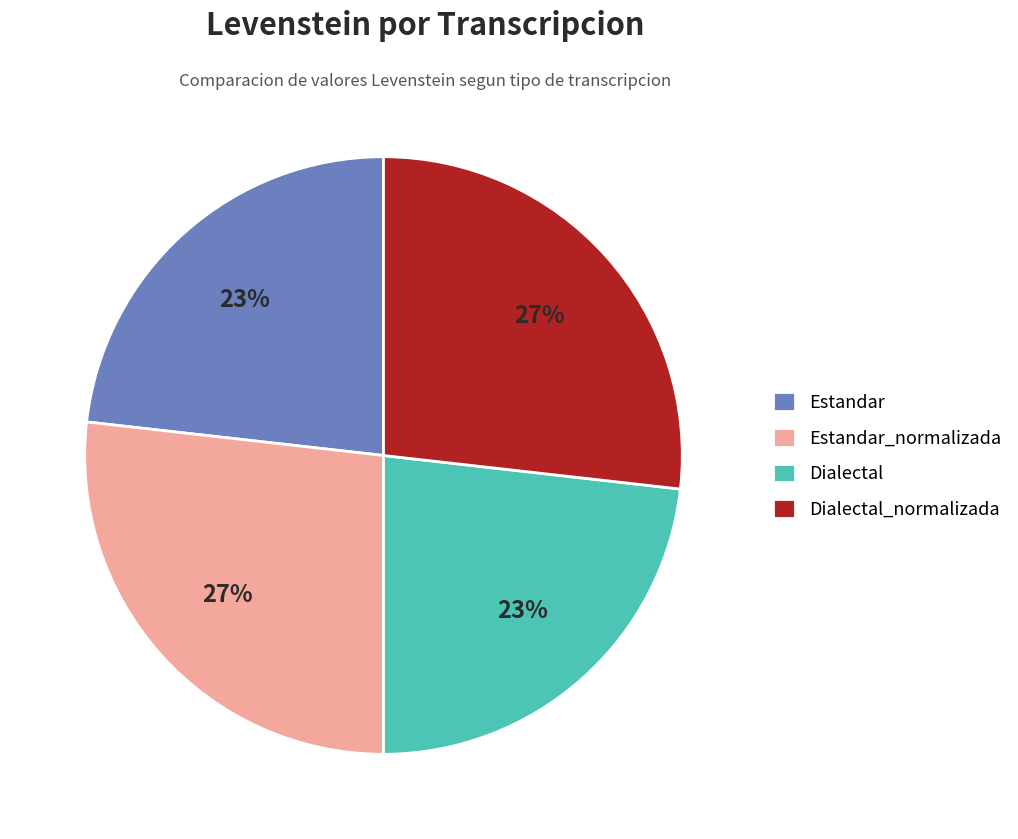

To the nearest percent, what is the combined percentage of Estandar_normalizada and Dialectal_normalizada?

54%